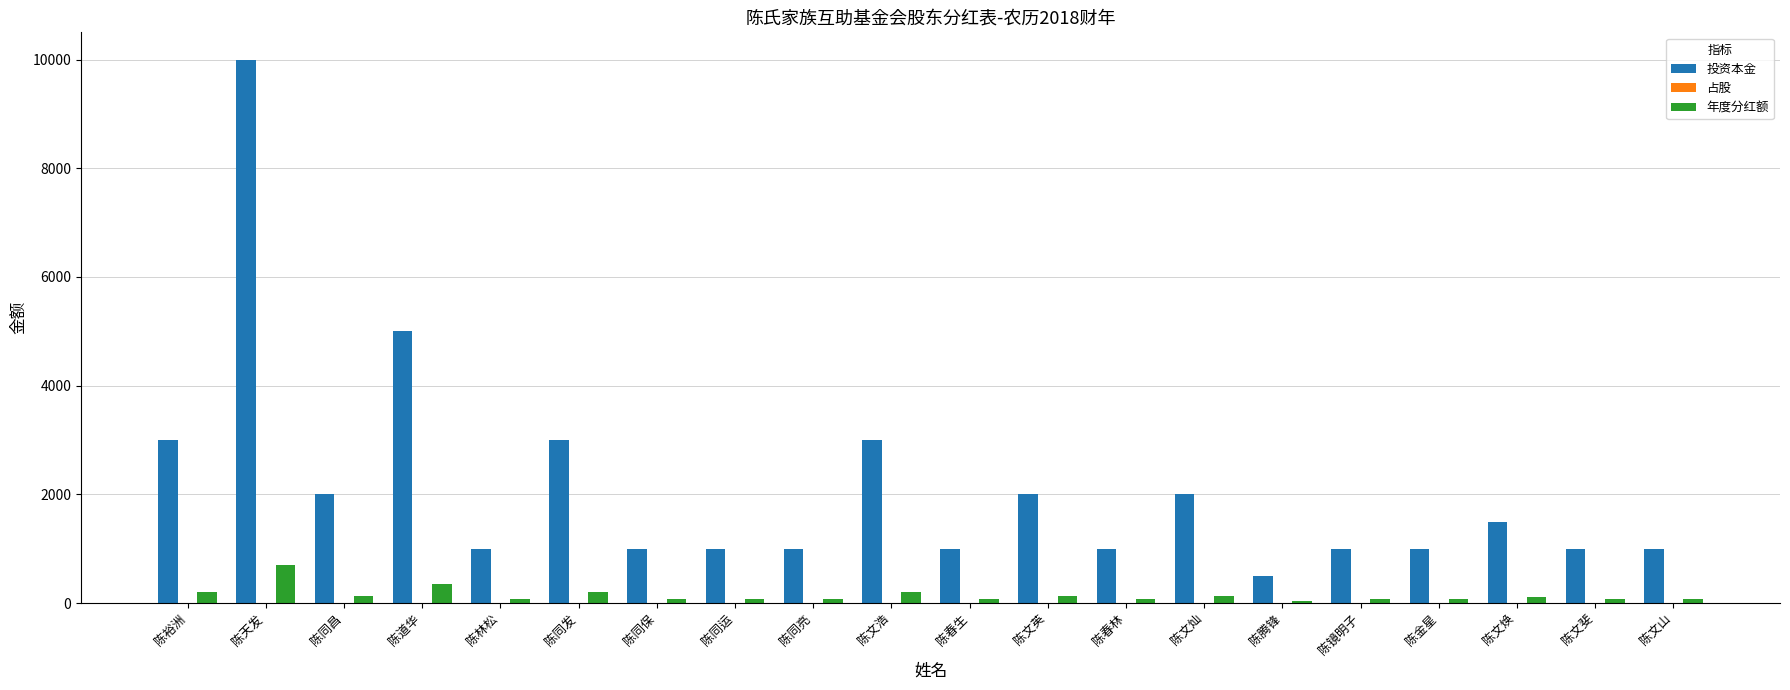

What is the maximum value for 年度分红额?

700.0